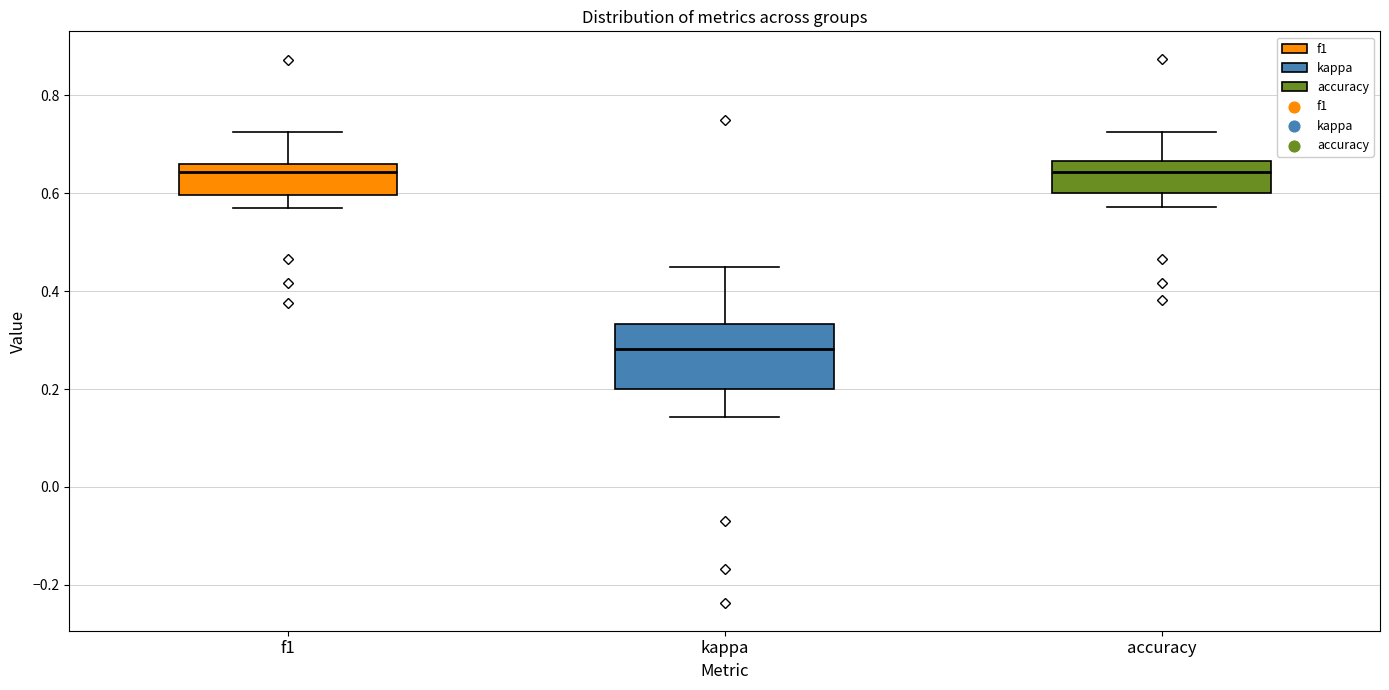

Which box has the lowest median line?

kappa